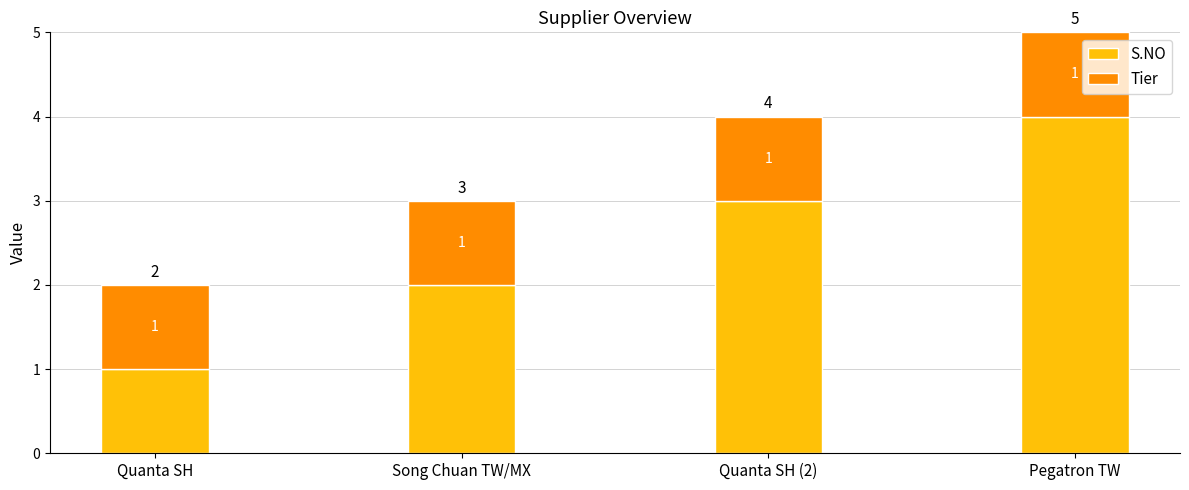

What is the approximate value of S.NO at Quanta SH (2)?

3